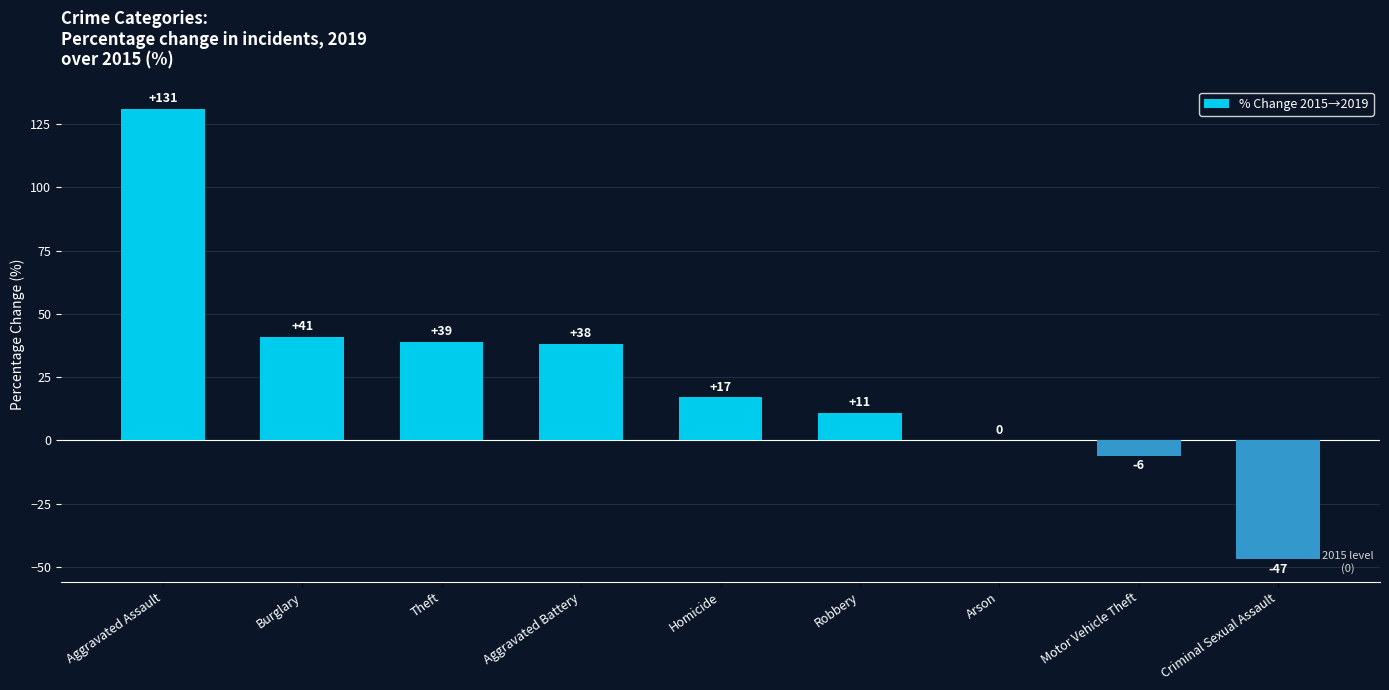

What is the average value?

25